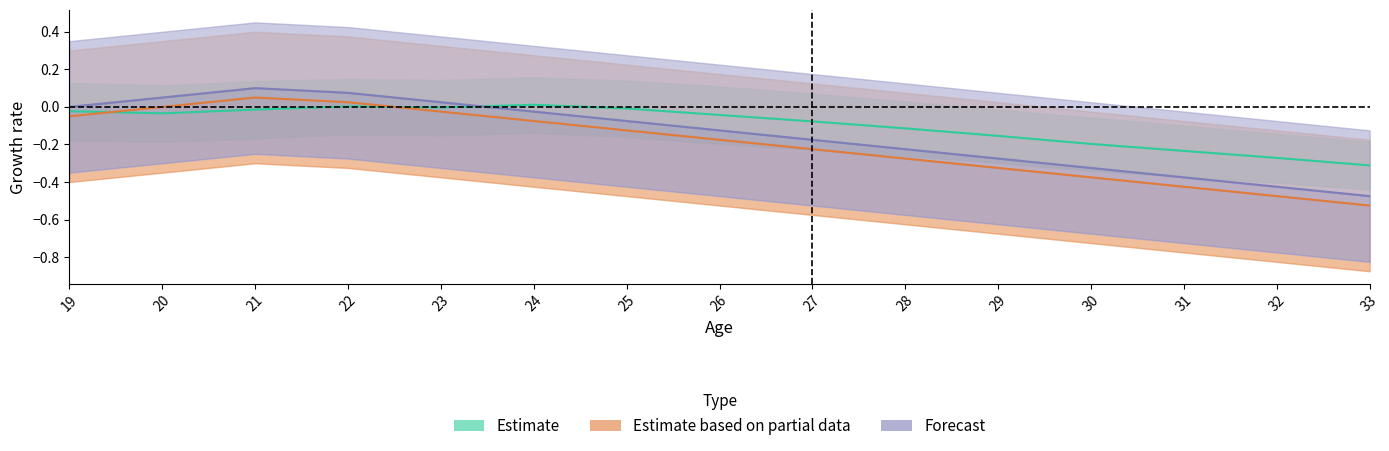

Between 33 and 24, which is larger?

24